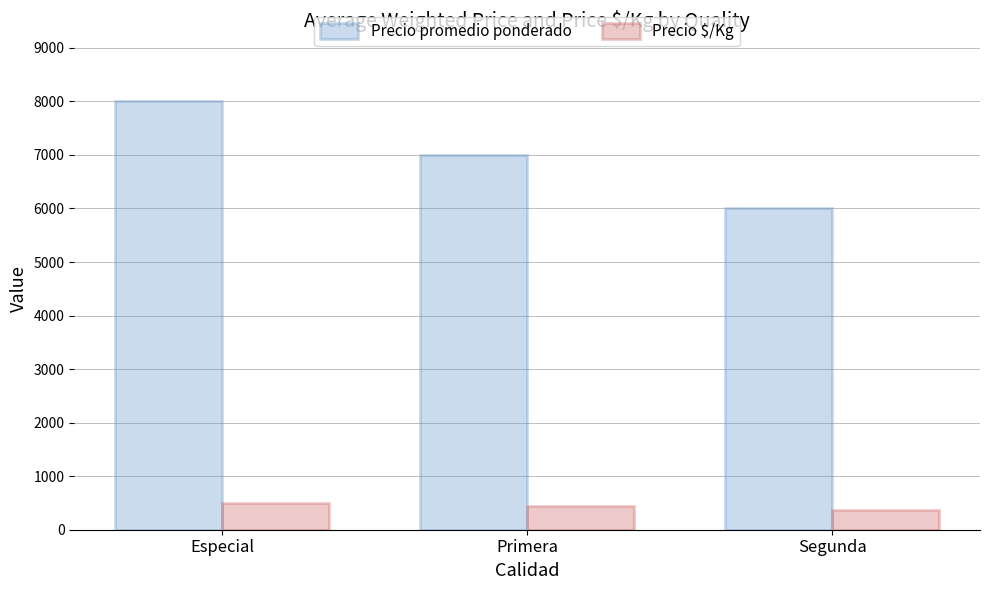

At which label does Precio promedio ponderado first exceed 7000?

Especial